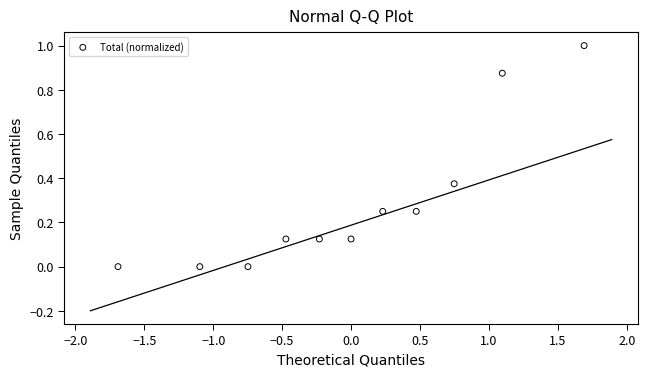

What is the average Y value?

0.3